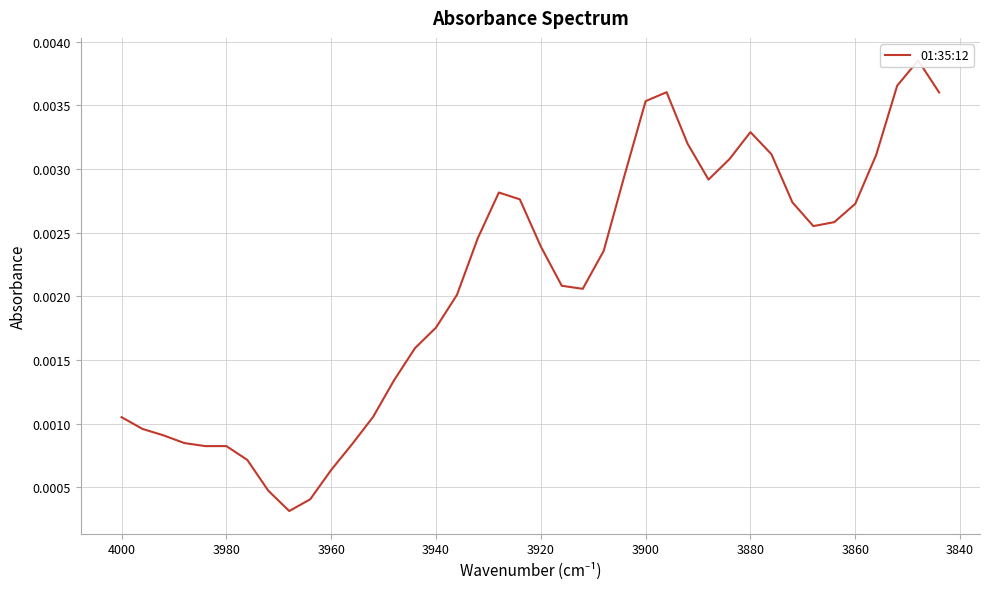

How many points are lower than both their immediate neighbors (excluding endpoints)?

5